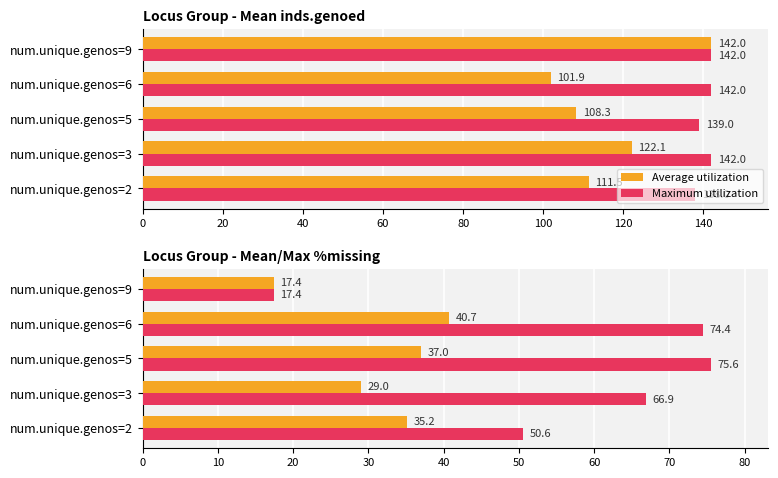

What is the total value across all series at num.unique.genos=6?

115.2